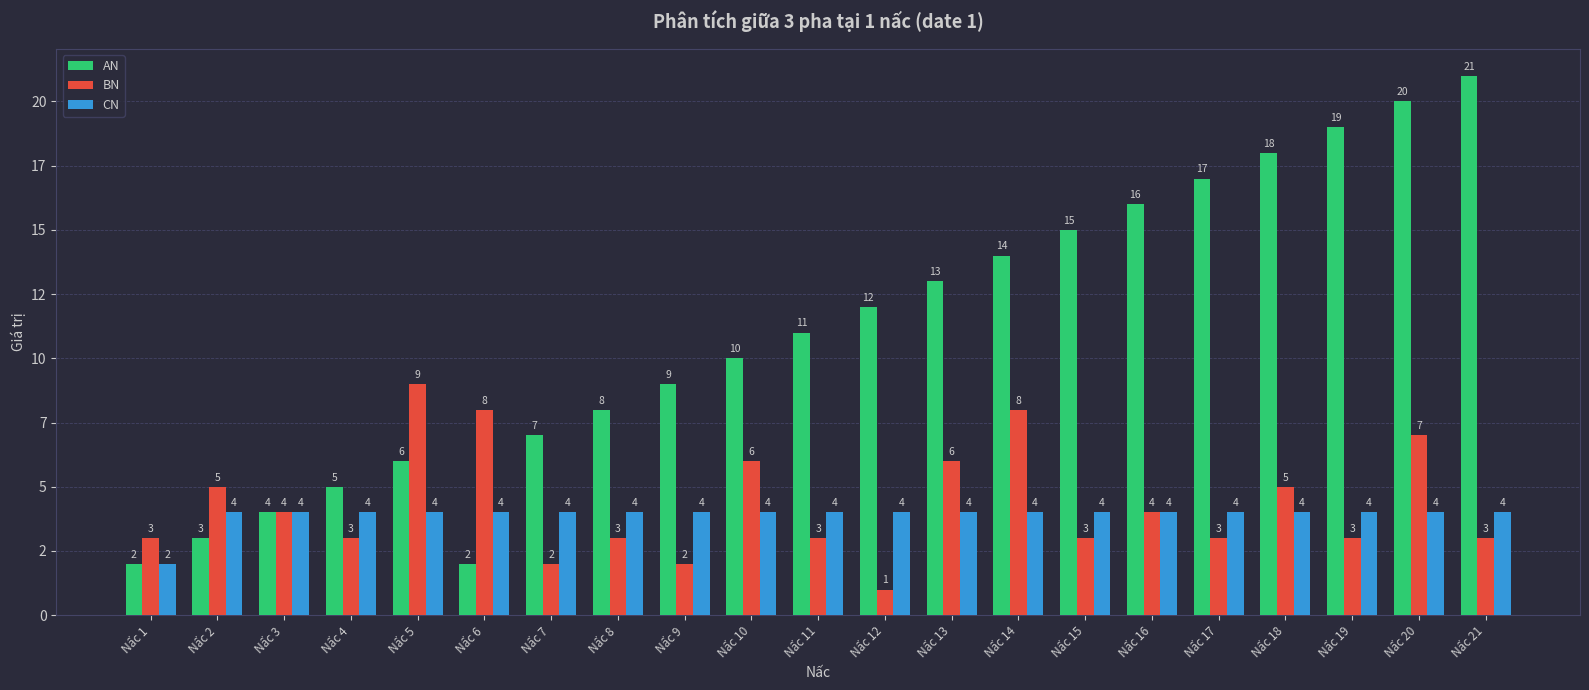

List the labels in order of CN value, smallest first.

Nấc 1, Nấc 2, Nấc 3, Nấc 4, Nấc 5, Nấc 6, Nấc 7, Nấc 8, Nấc 9, Nấc 10, Nấc 11, Nấc 12, Nấc 13, Nấc 14, Nấc 15, Nấc 16, Nấc 17, Nấc 18, Nấc 19, Nấc 20, Nấc 21